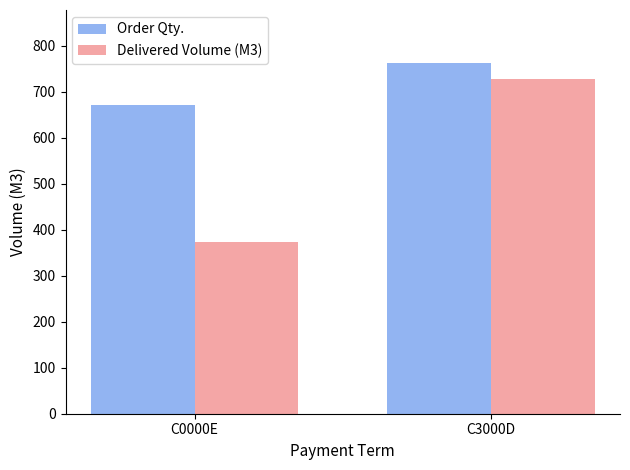

What is the highest value of the Order Qty. series?

763.0